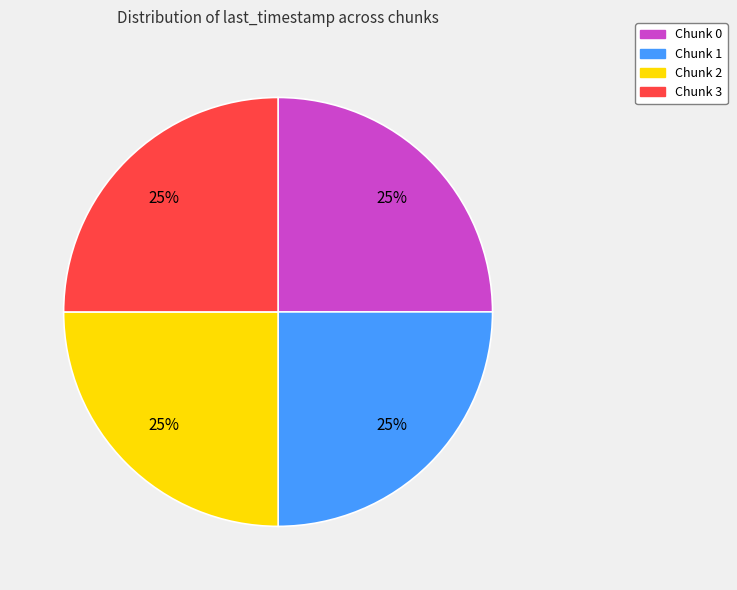

Approximately how many times larger is the value at Chunk 1 compared to Chunk 2?

1.0